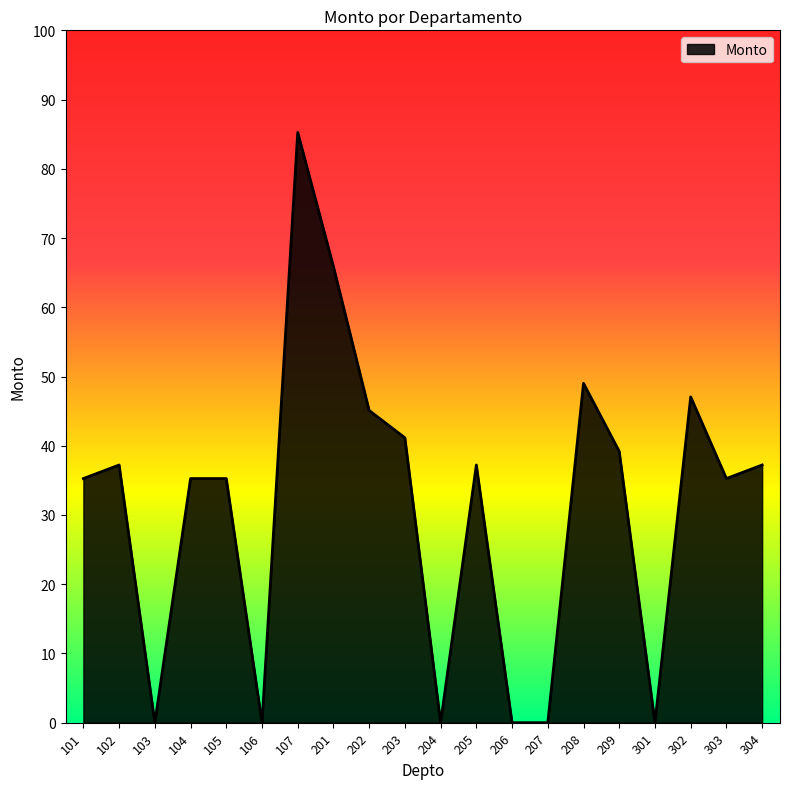

Where is the first local minimum?

103